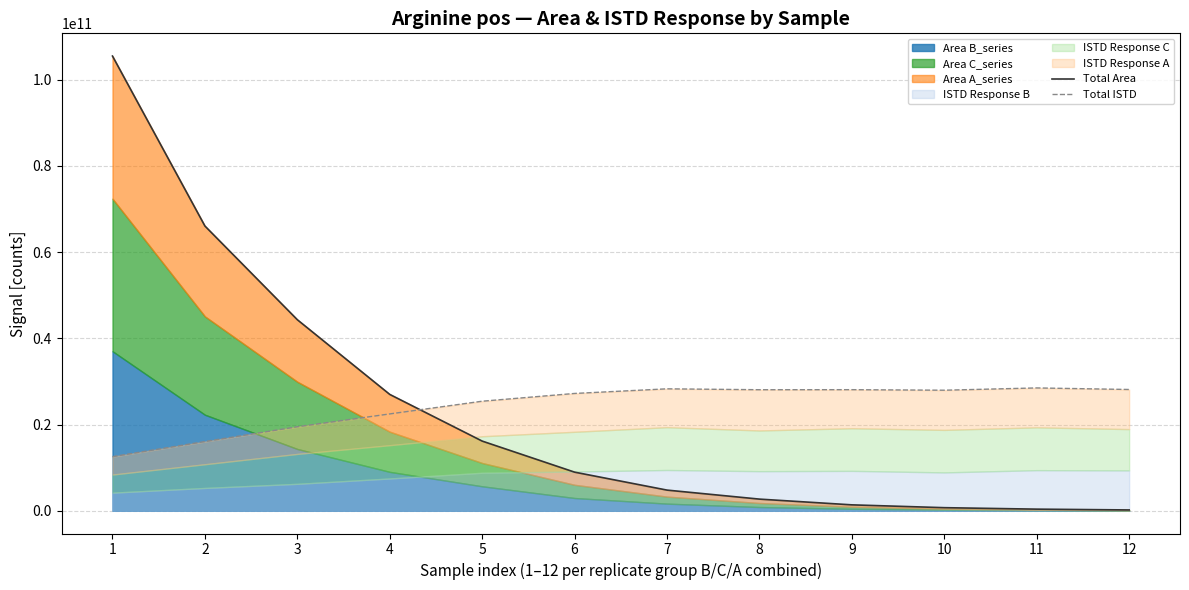

What is the average value of the Total Area series?

23170988788